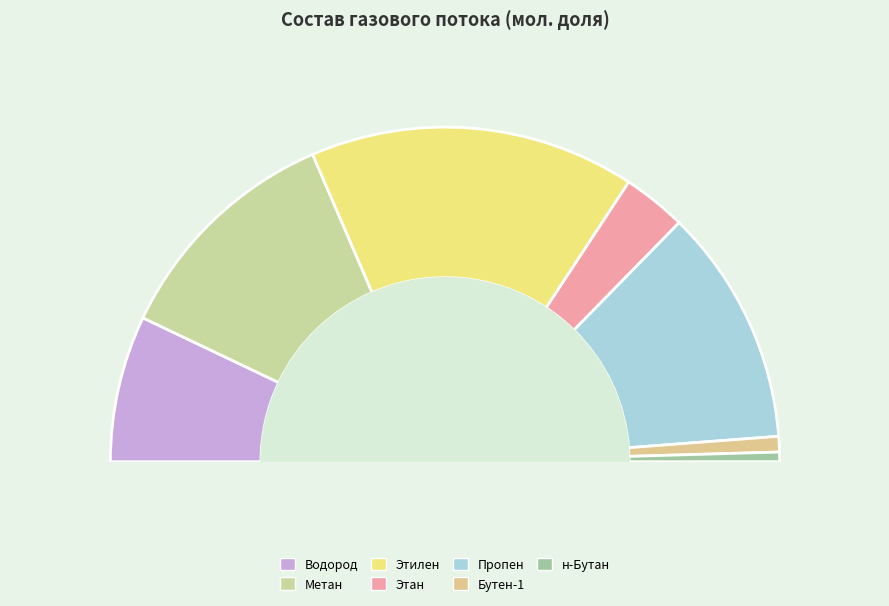

How many slices are in this pie chart?

7